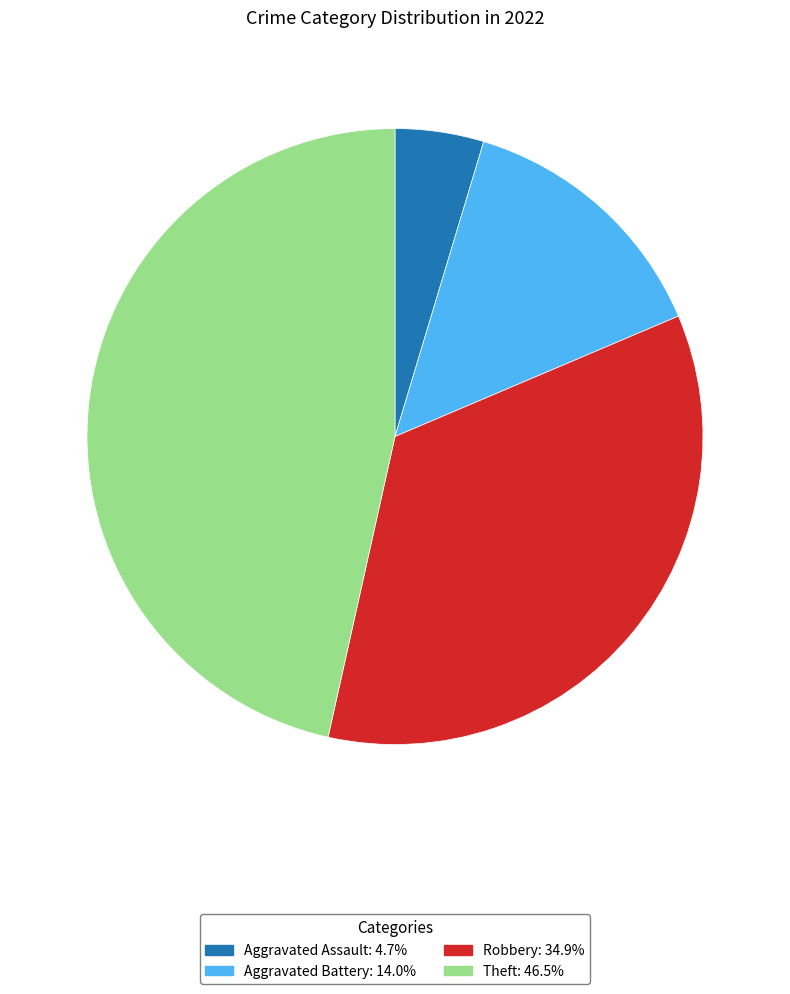

Is there a majority slice in this chart?

No